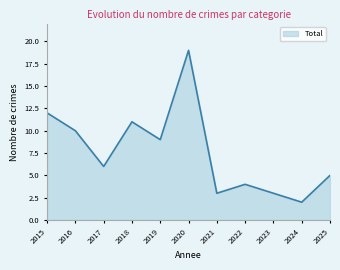

Is it true that the value at 2017 is 3?

False